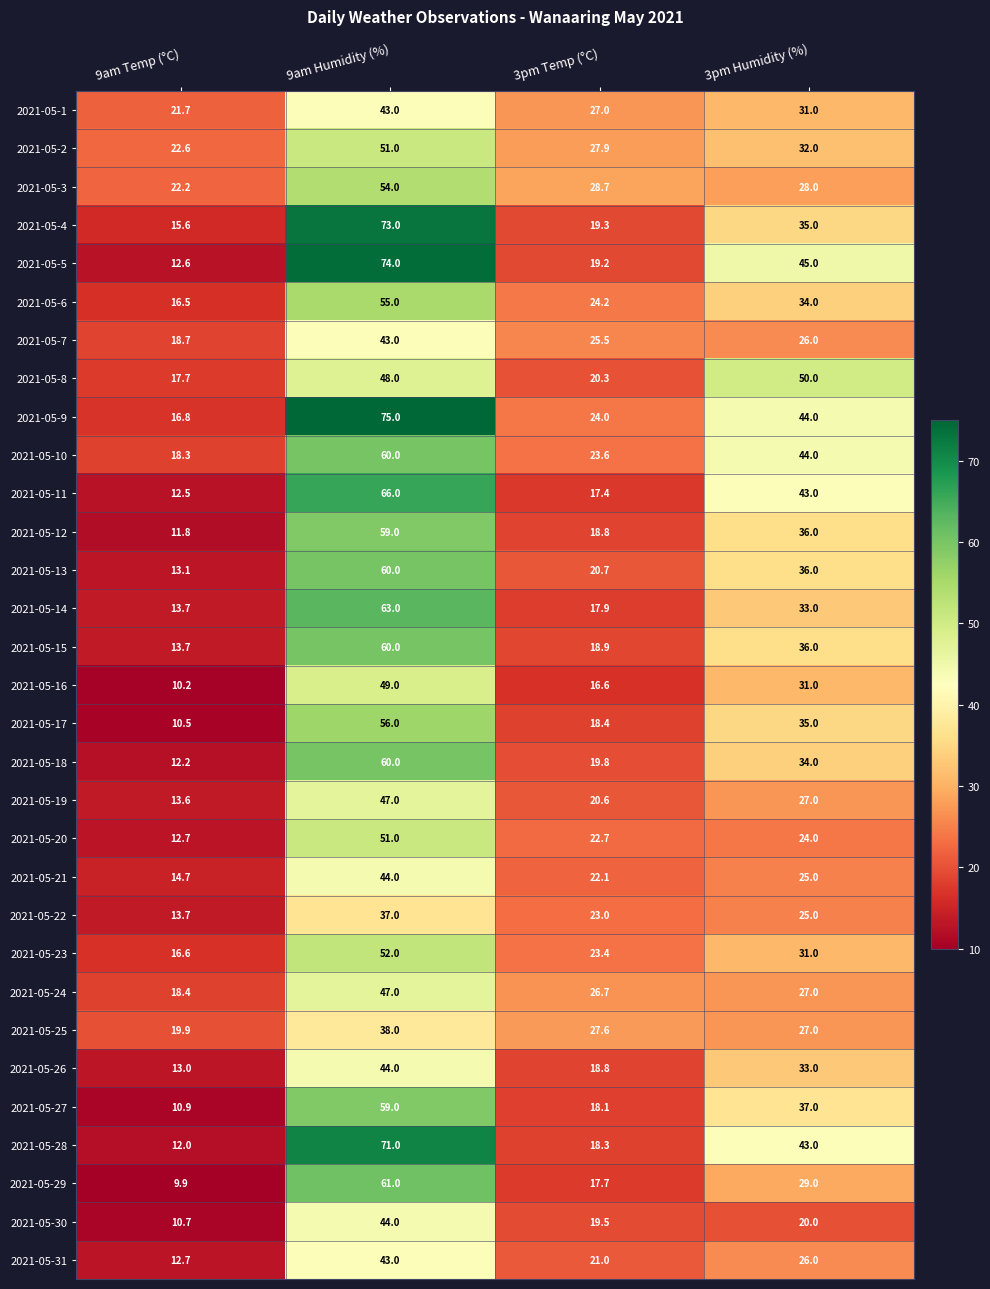

Which series has the largest total across all categories?

2021-05-9